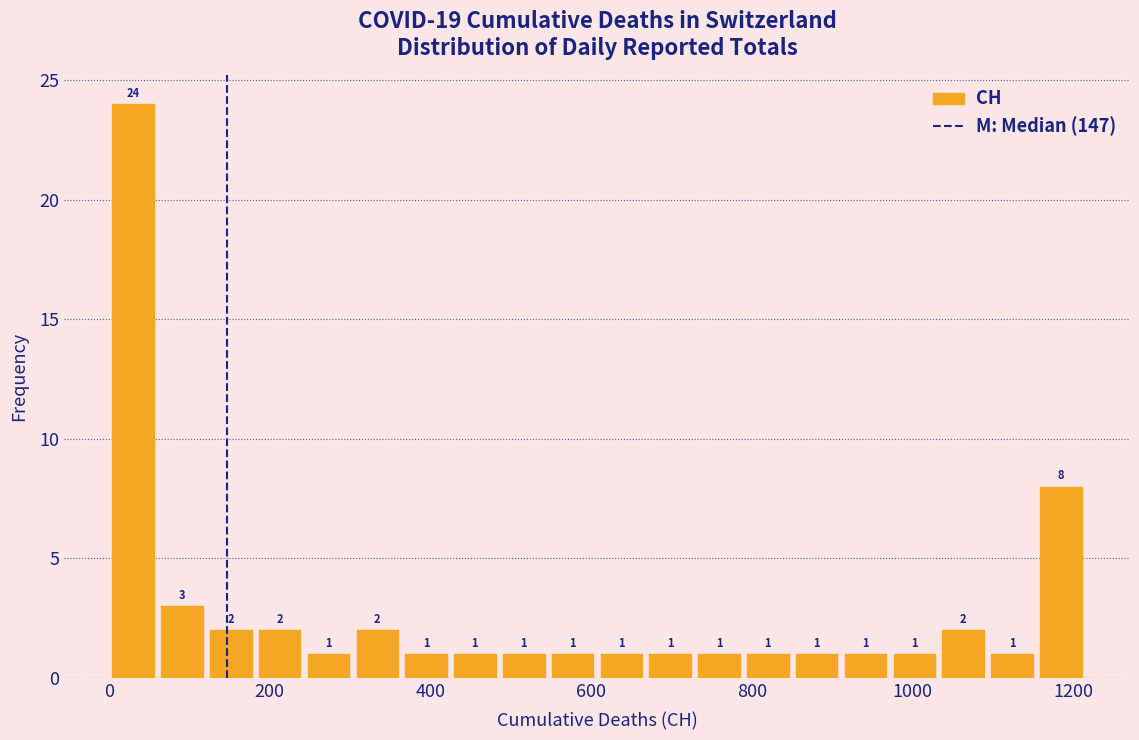

Around what value on the x-axis is the tallest bar? Give the approximate position of its centre, as read against the axis.

40